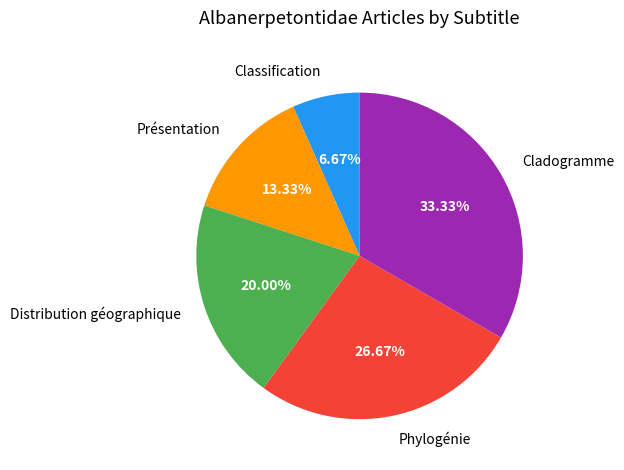

Which has a higher value, Phylogénie or Cladogramme?

Cladogramme